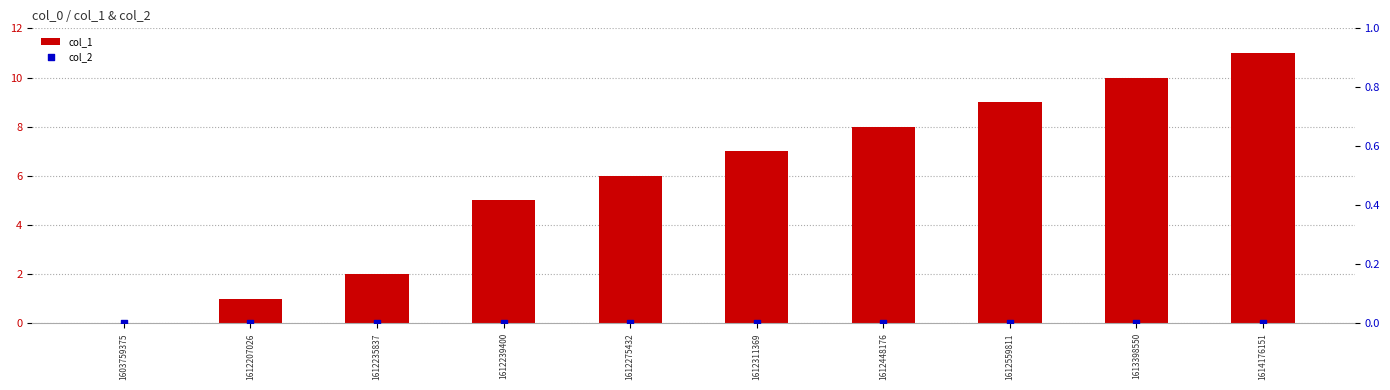

What are all the series names shown in the legend?

col_1, col_2